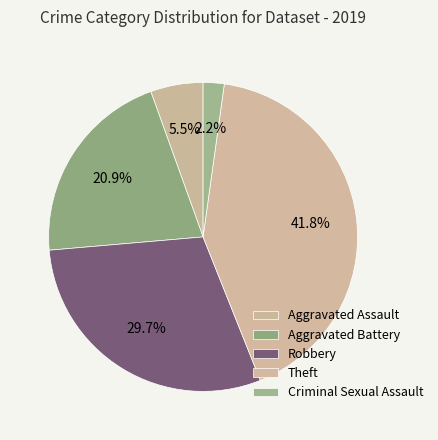

Count the number of slices in the pie.

5